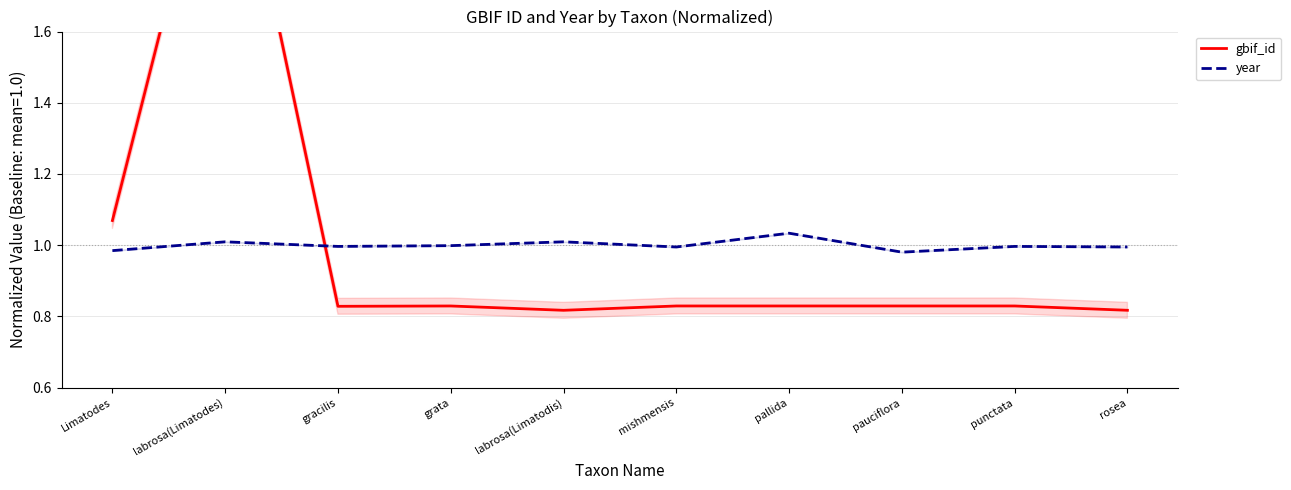

Between gracilis and pallida, which is larger?

pallida